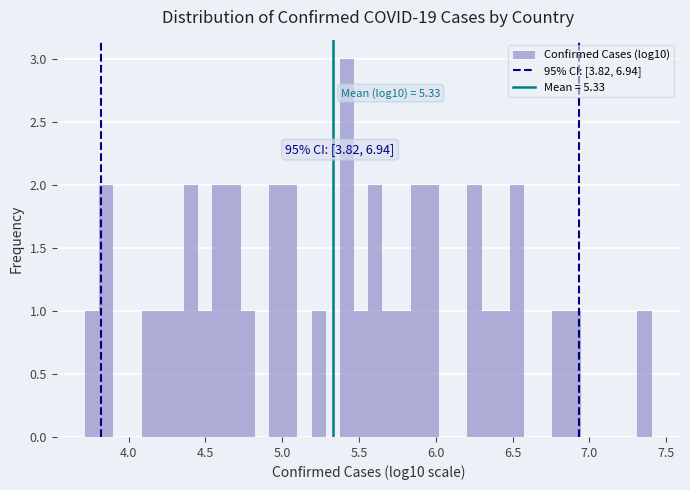

Around what value on the x-axis is the tallest bar? Give the approximate position of its centre, as read against the axis.

5.40